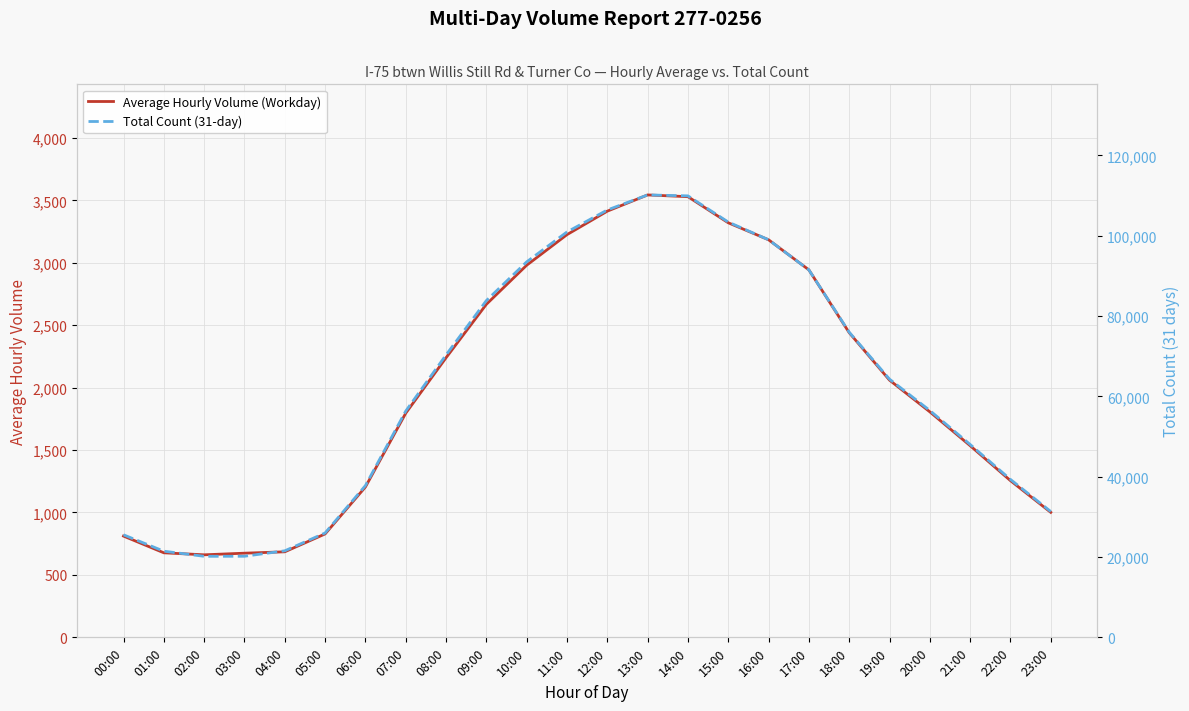

Is this an area chart (filled region under the line)?

No